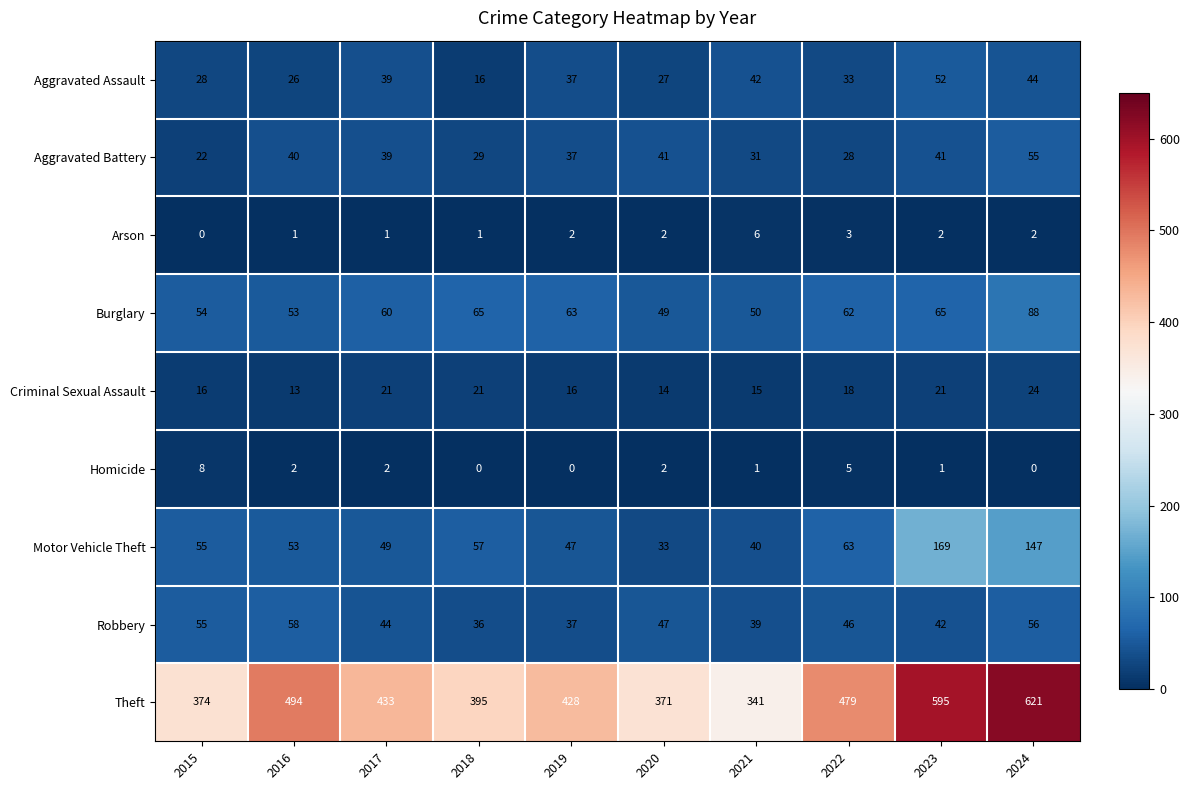

Is it true that Aggravated Assault equals 44 at 2022?

False